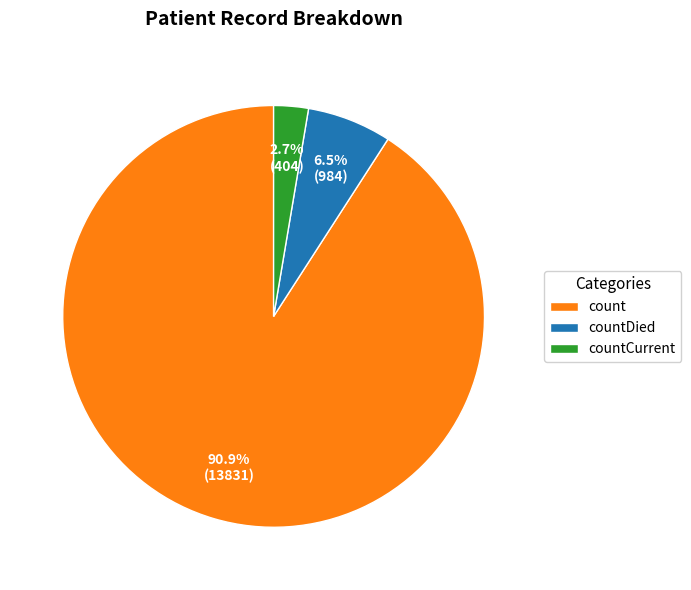

Between count and countCurrent, which is larger?

count